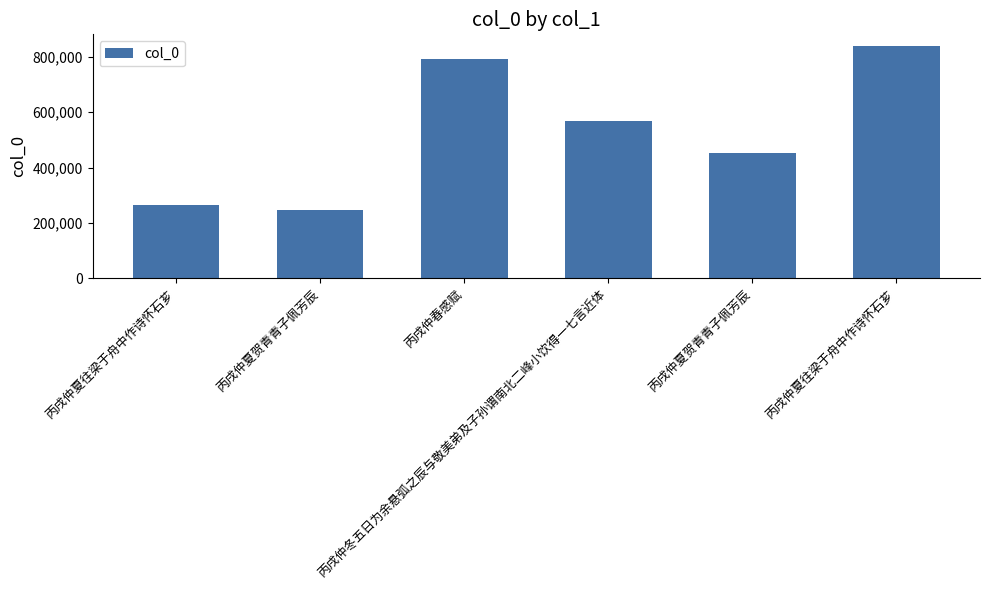

What is the ratio of the value at 丙戌仲夏往梁于舟中作诗怀石芗 to the value at 丙戌仲夏往梁于舟中作诗怀石芗?

0.3